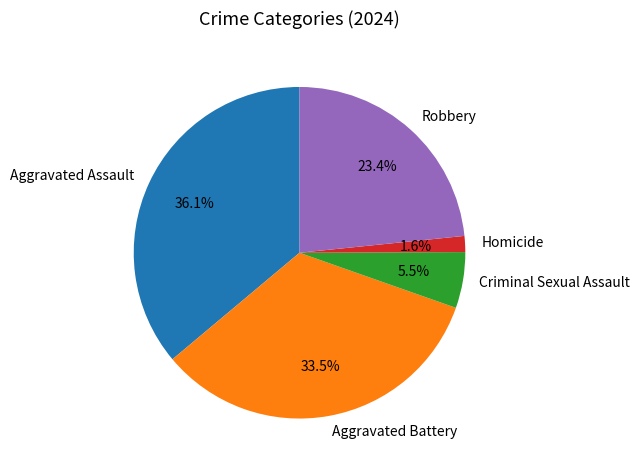

Rank the categories by value from highest to lowest.

Aggravated Assault, Aggravated Battery, Robbery, Criminal Sexual Assault, Homicide